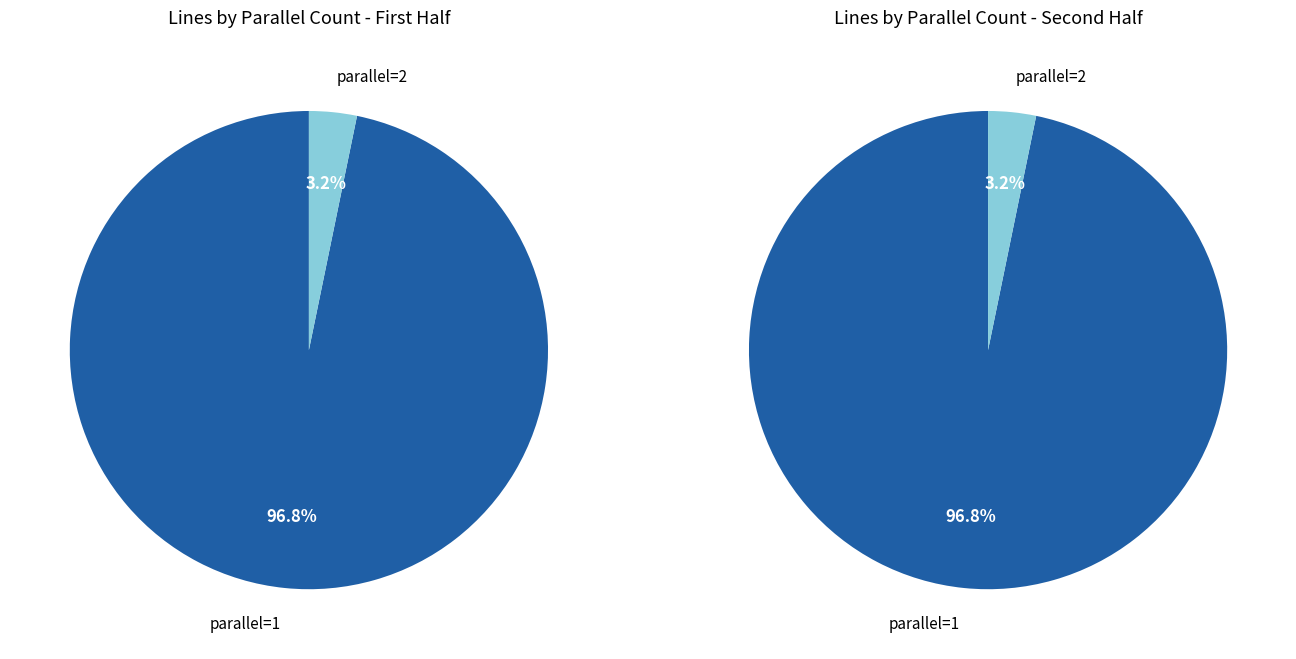

True or false: parallel=1 accounts for 95% of the total.

True